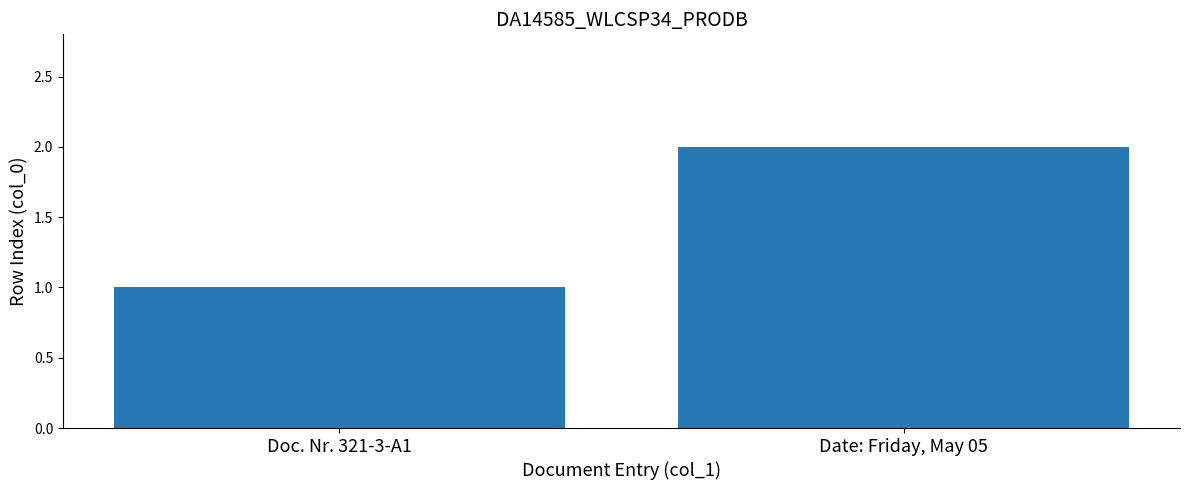

What is the sum of all values?

3